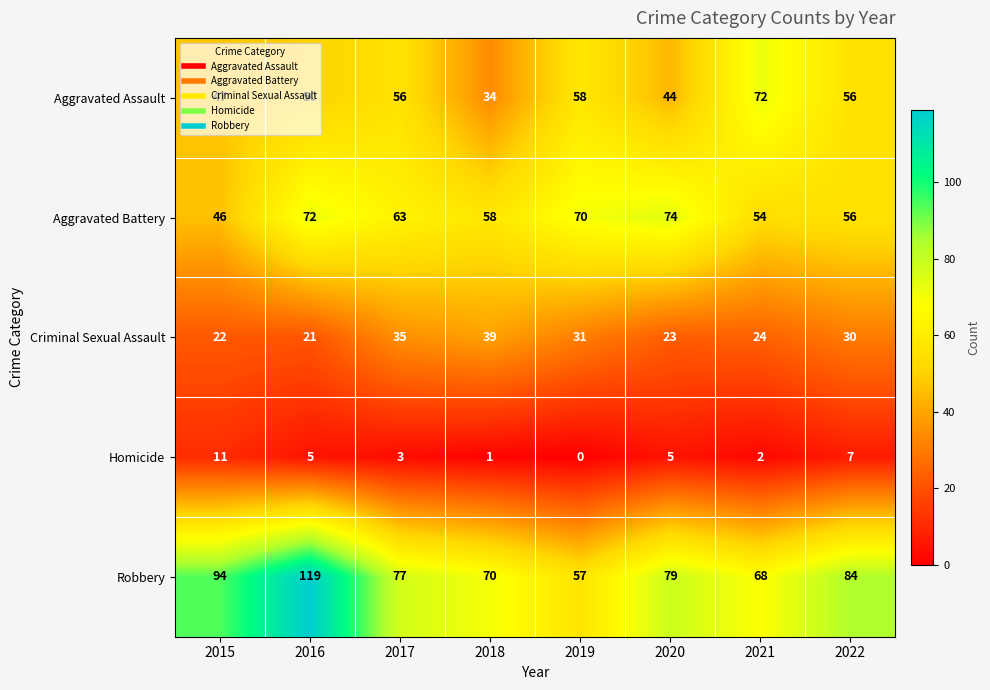

What is the minimum value for Aggravated Assault?

34